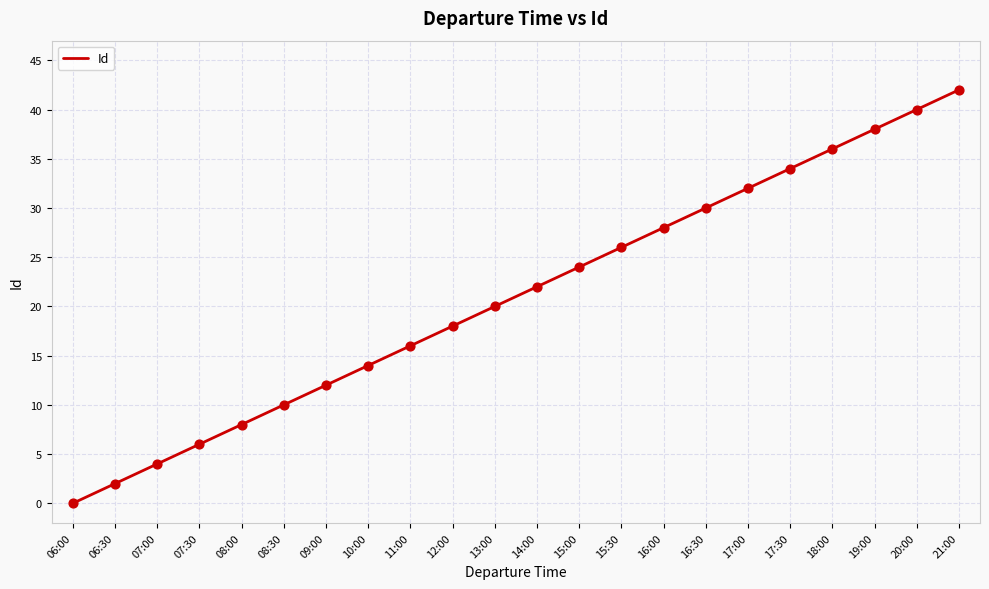

What is the change in value from 07:00 to 13:00?

+16